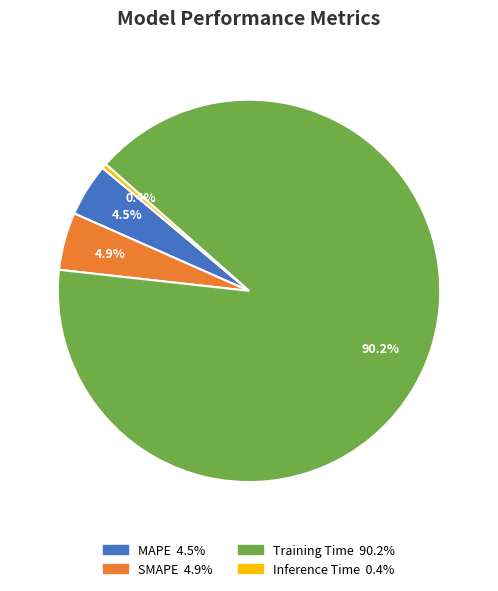

What percentage do MAPE and Training Time together represent?

94.7%